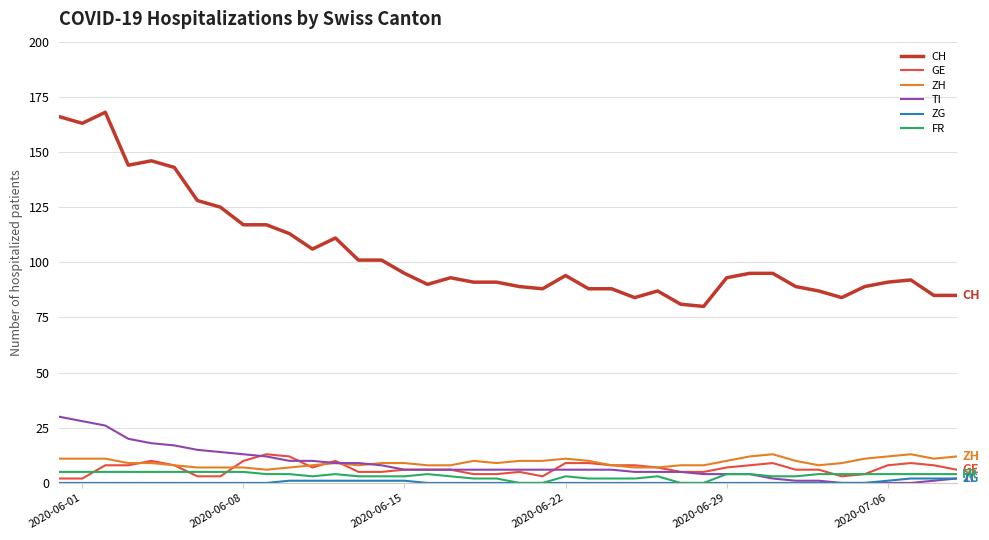

Does the chart have visible grid lines?

Yes